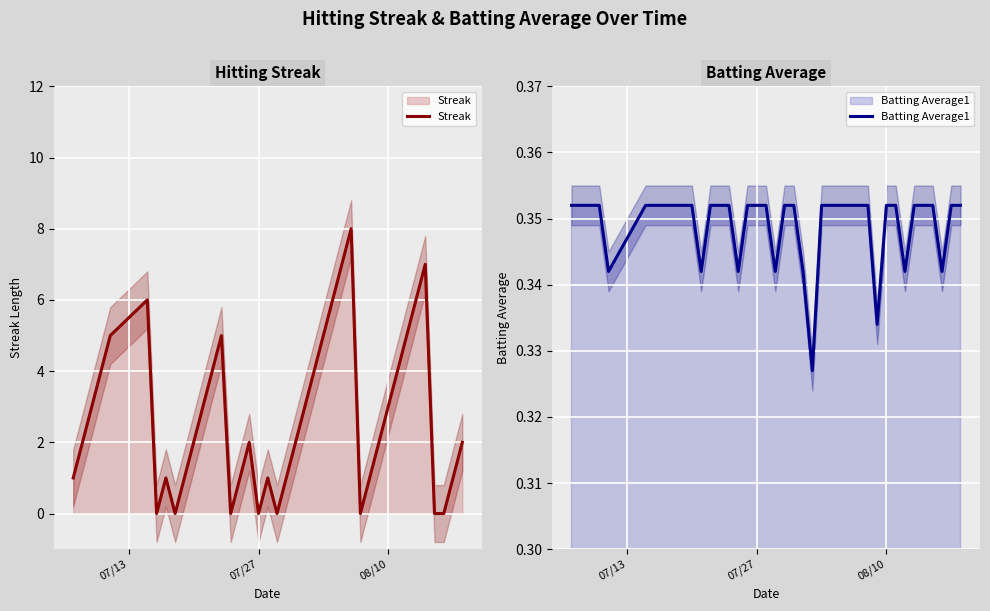

How many interior local valleys does the Streak series have?

6